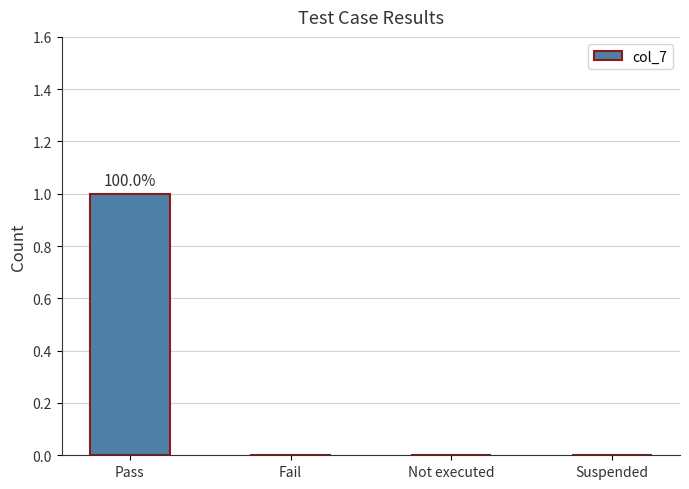

Reading right to left, list all the values displayed in this chart.

0	0	0	1